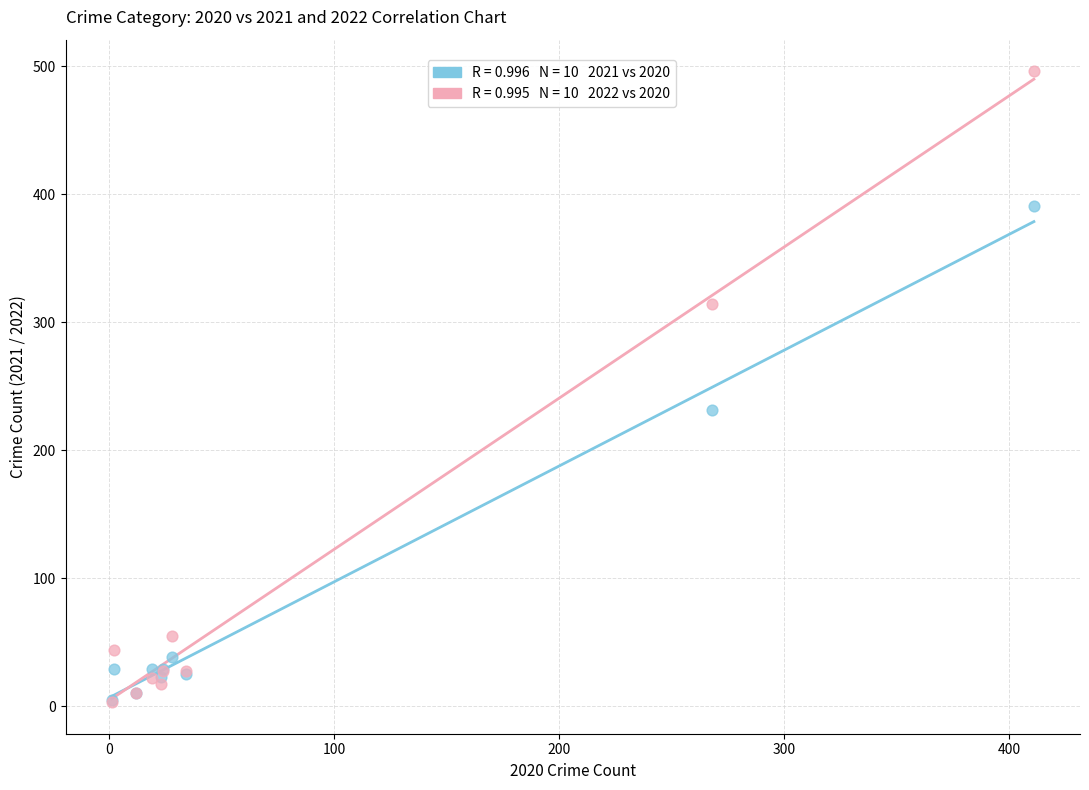

Across all series, what Y value is closest to 249?

231